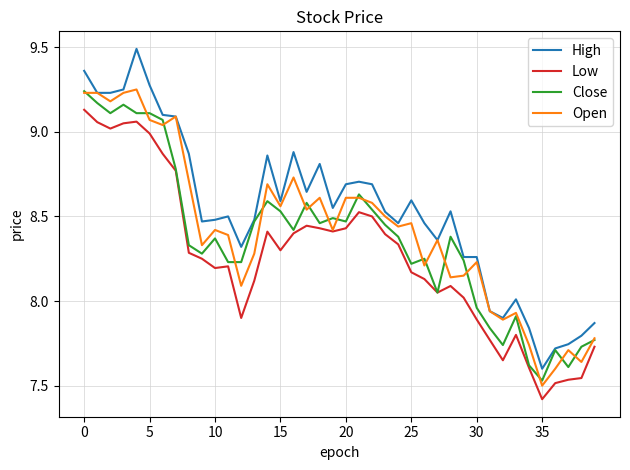

What is the greatest value displayed?

9.5